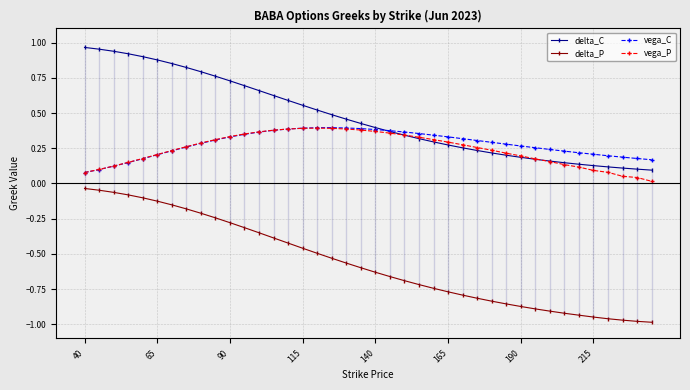

True or false: delta_P and vega_P cross at least once.

False